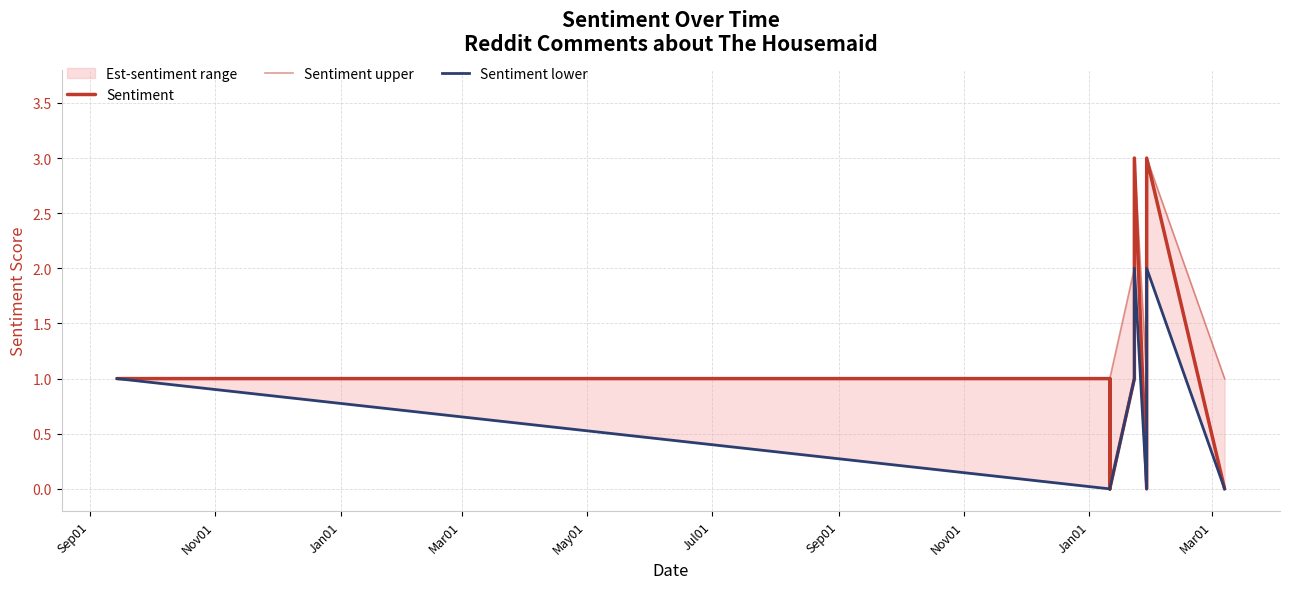

How many lines are shown in the chart?

3